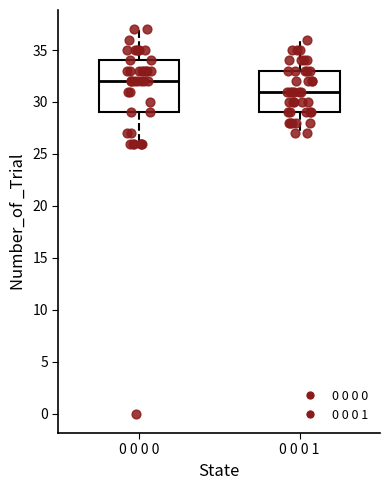

Reading left to right, read every box against the y-axis: the position of its median line, the range the box covers, and the ends of its whiskers. The values are not printed on the chart, so give them approximately, as read against the axis.

0 0 0 0: median 32, box 29 to 34, whiskers 26 to 37
0 0 0 1: median 31, box 29 to 33, whiskers 27 to 36